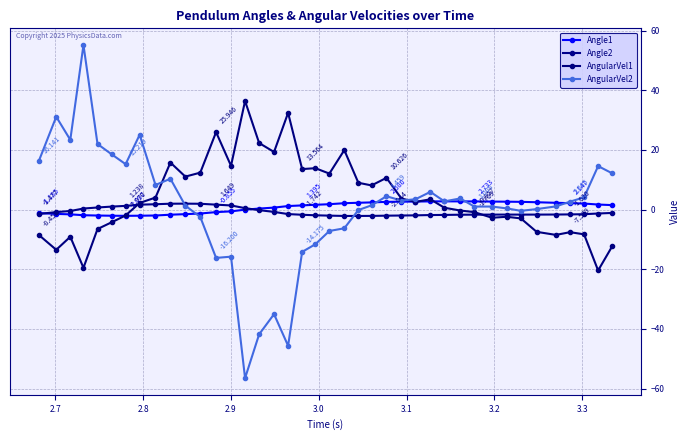

How many lines are shown in the chart?

4